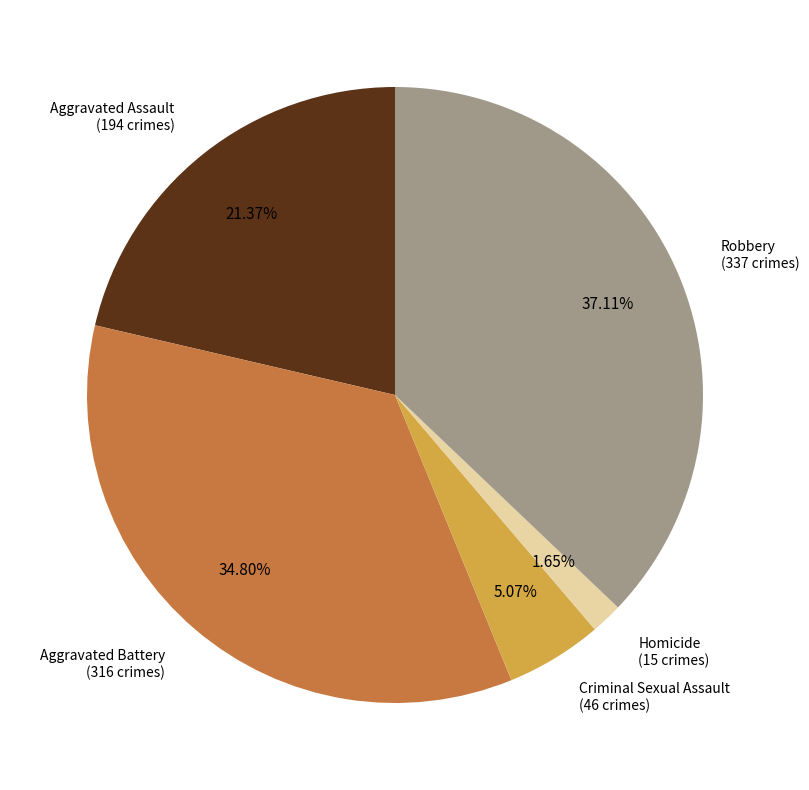

Which has a higher value, Robbery (337 crimes) or Aggravated Battery (316 crimes)?

Robbery (337 crimes)